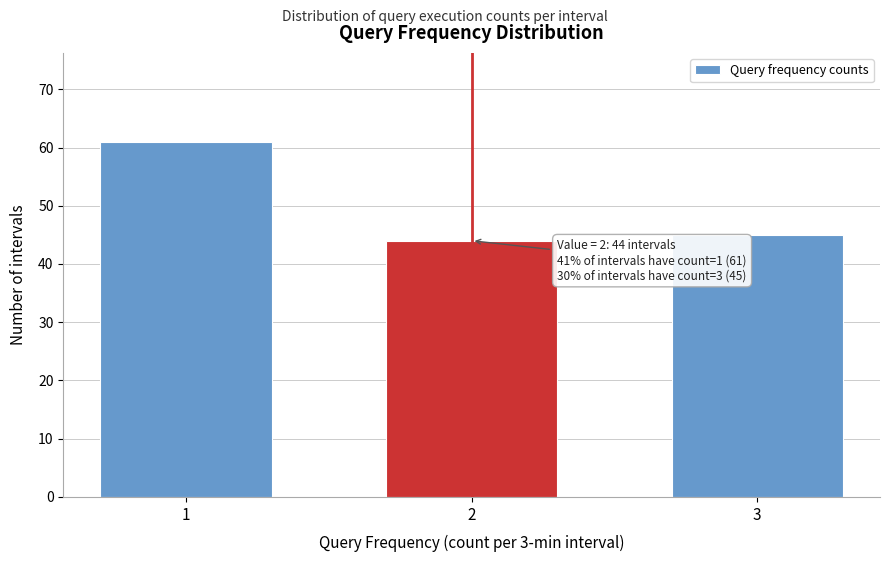

Reading left to right, what are all the values shown in this chart?

1=61	2=44	3=45